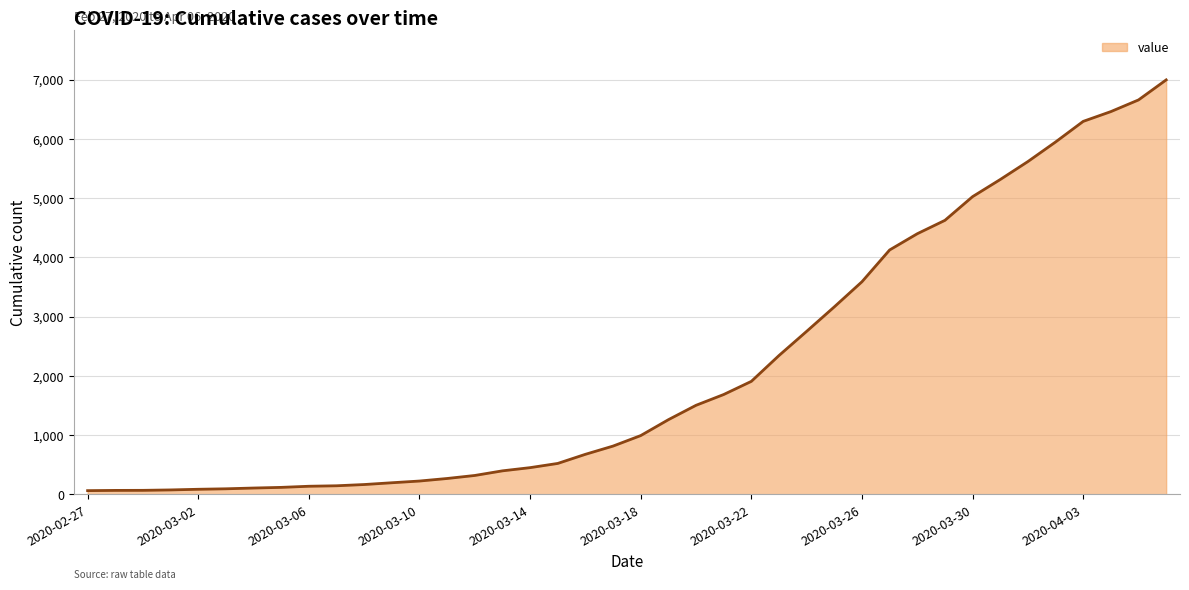

What is the label of the 27th point from the left?

2020-03-24